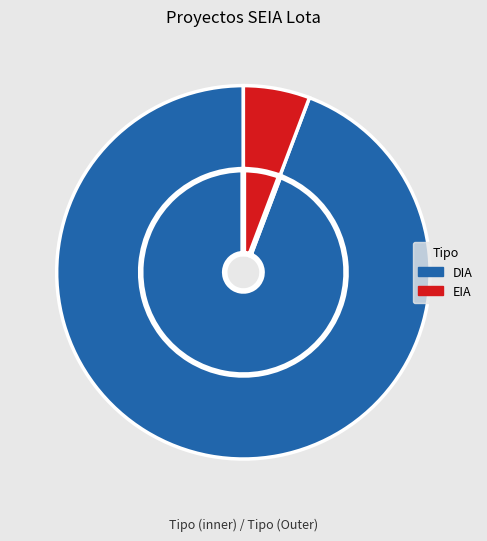

Combined, do DIA and EIA account for over 50%?

Yes